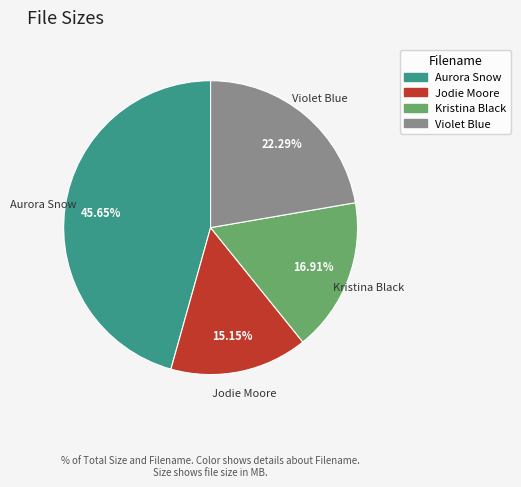

Rank the categories by value from lowest to highest.

Jodie Moore, Kristina Black, Violet Blue, Aurora Snow